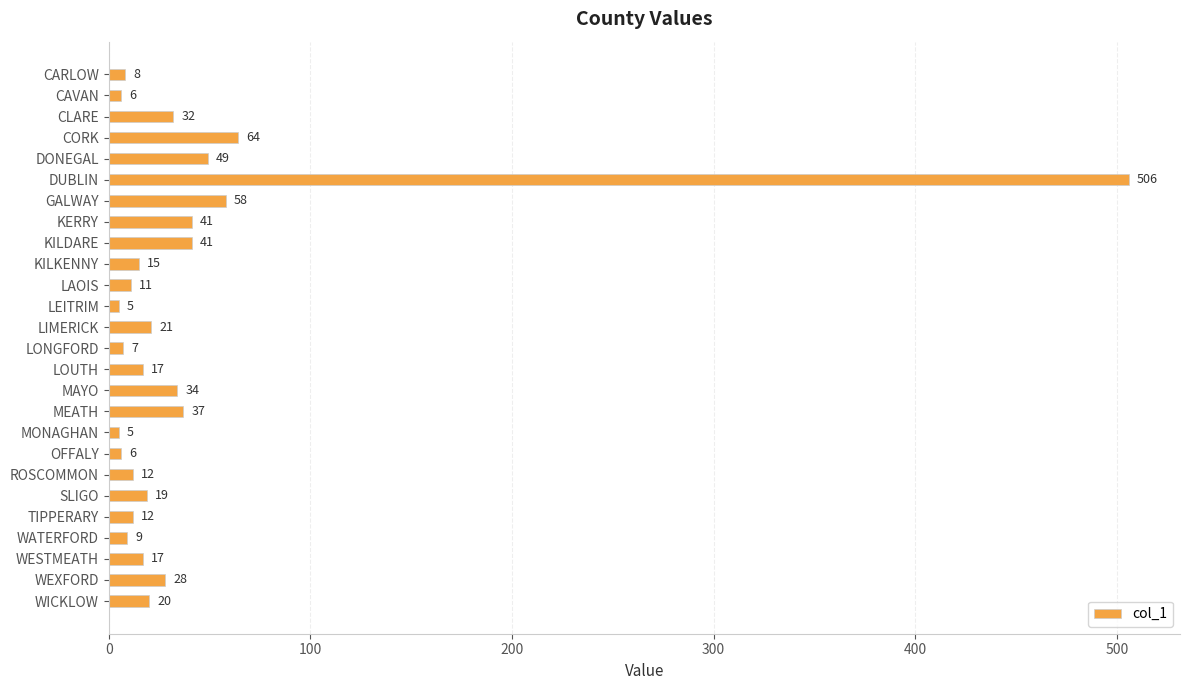

What is the ratio of the value at KERRY to the value at CARLOW?

5.1